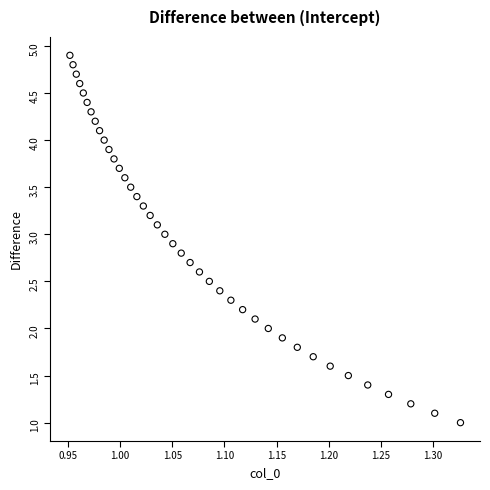

What is the range of Y values (max minus min)?

3.9